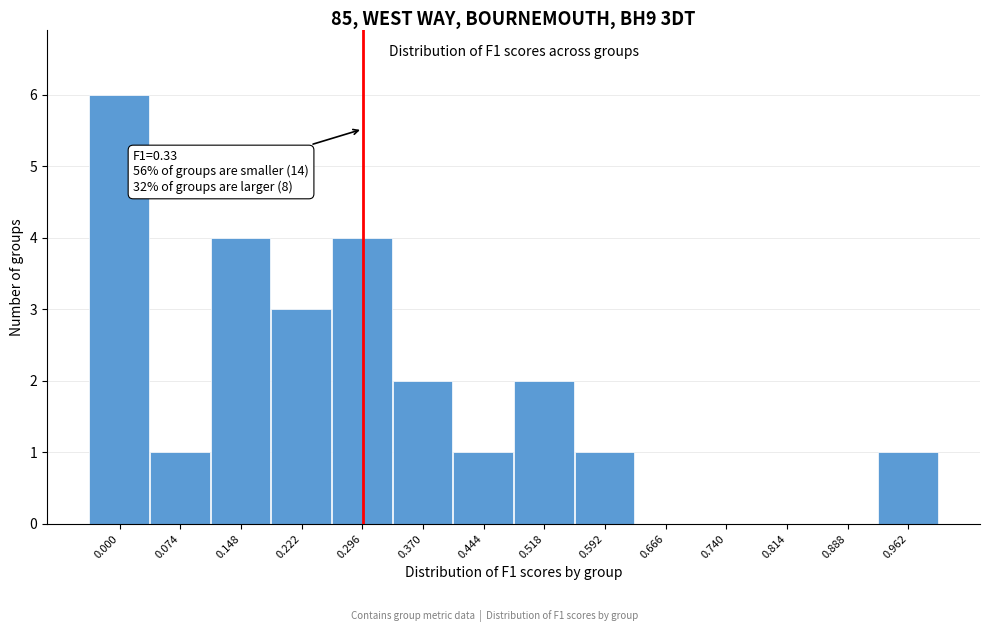

Reading left to right, transcribe all the data shown in this chart.

0.000=6	0.074=1	0.148=4	0.222=3	0.296=4	0.370=2	0.444=1	0.518=2	0.592=1	0.666=0	0.740=0	0.814=0	0.888=0	0.962=1